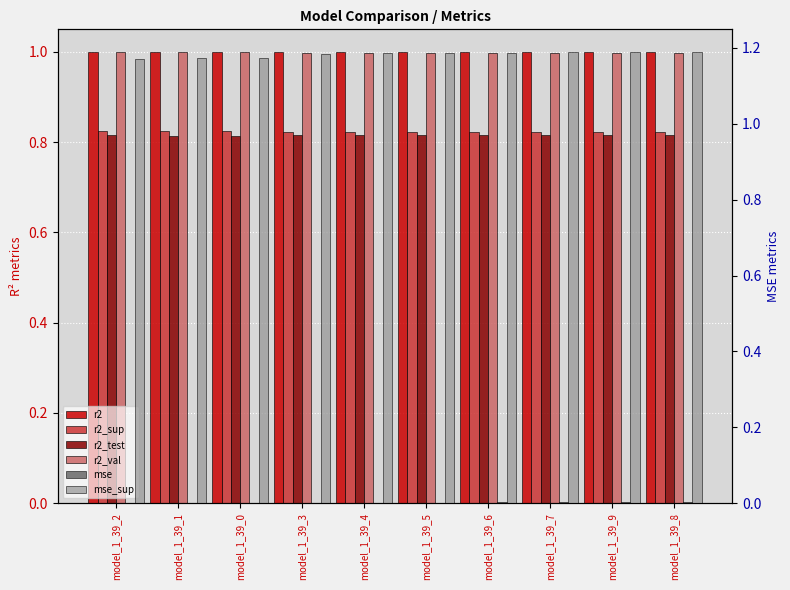

At which label does mse_sup reach its peak?

model_1_39_8